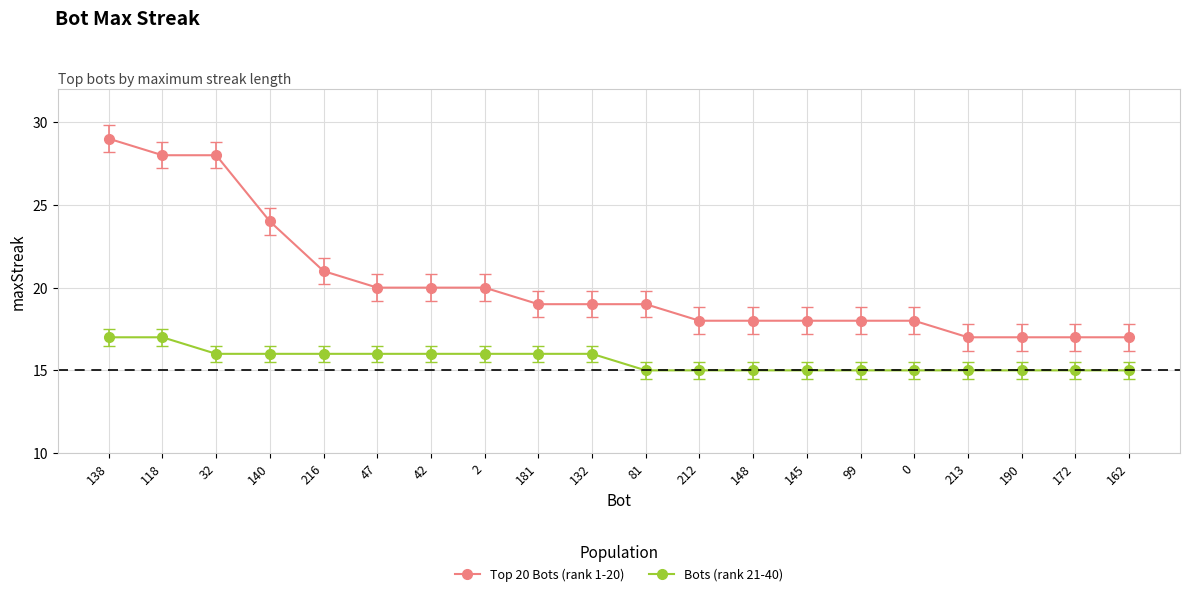

True or false: Top 20 Bots (rank 1-20) and Bots (rank 21-40) cross at least once.

False